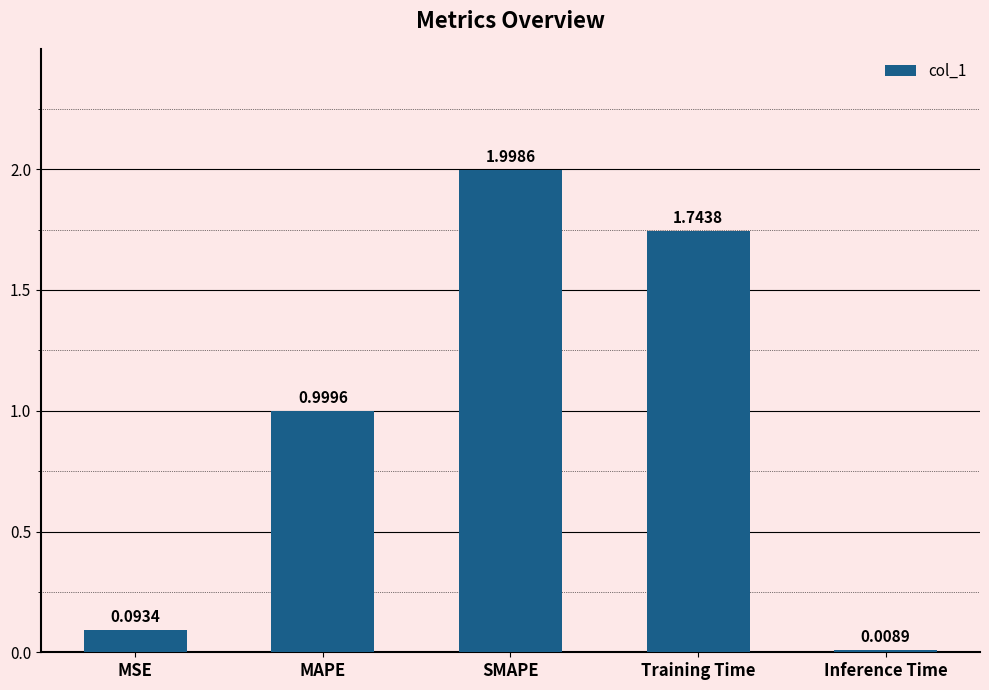

Between MSE and MAPE, which is larger?

MAPE